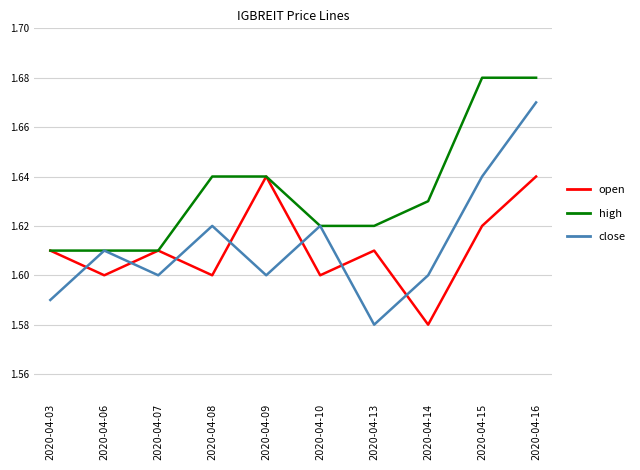

List the series in order of their peak value, lowest first.

open, close, high